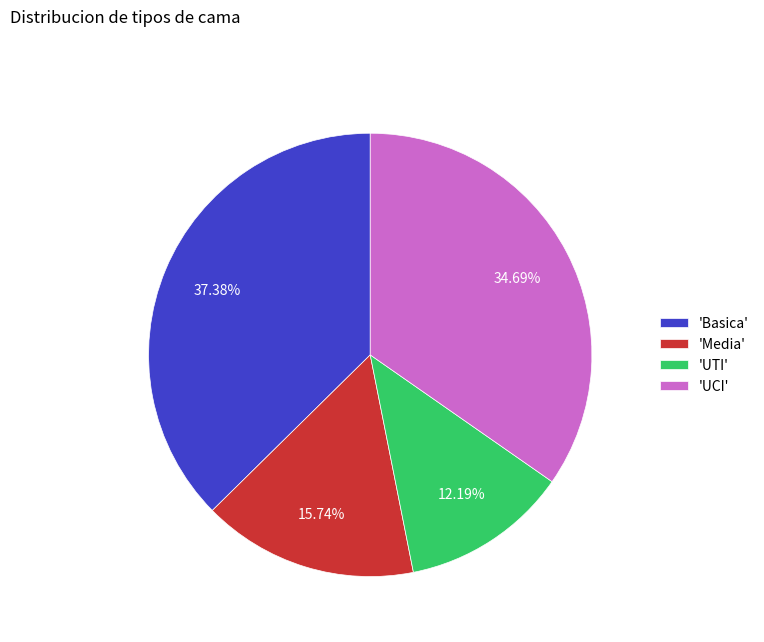

Rank the categories by value from lowest to highest.

'UTI', 'Media', 'UCI', 'Basica'